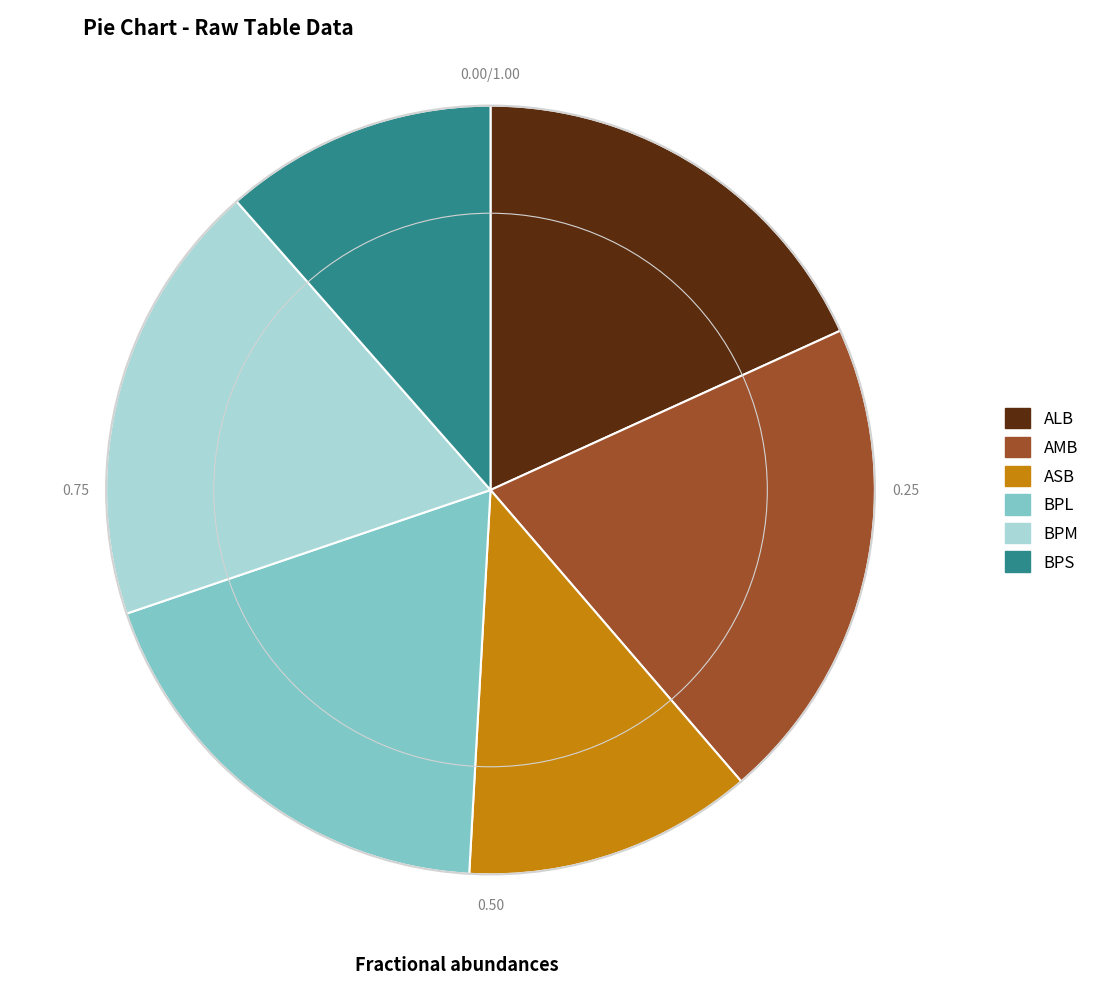

What is the largest slice in the pie chart?

AMB